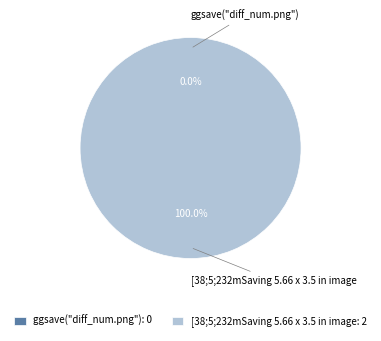

How many segments does this pie chart have?

2